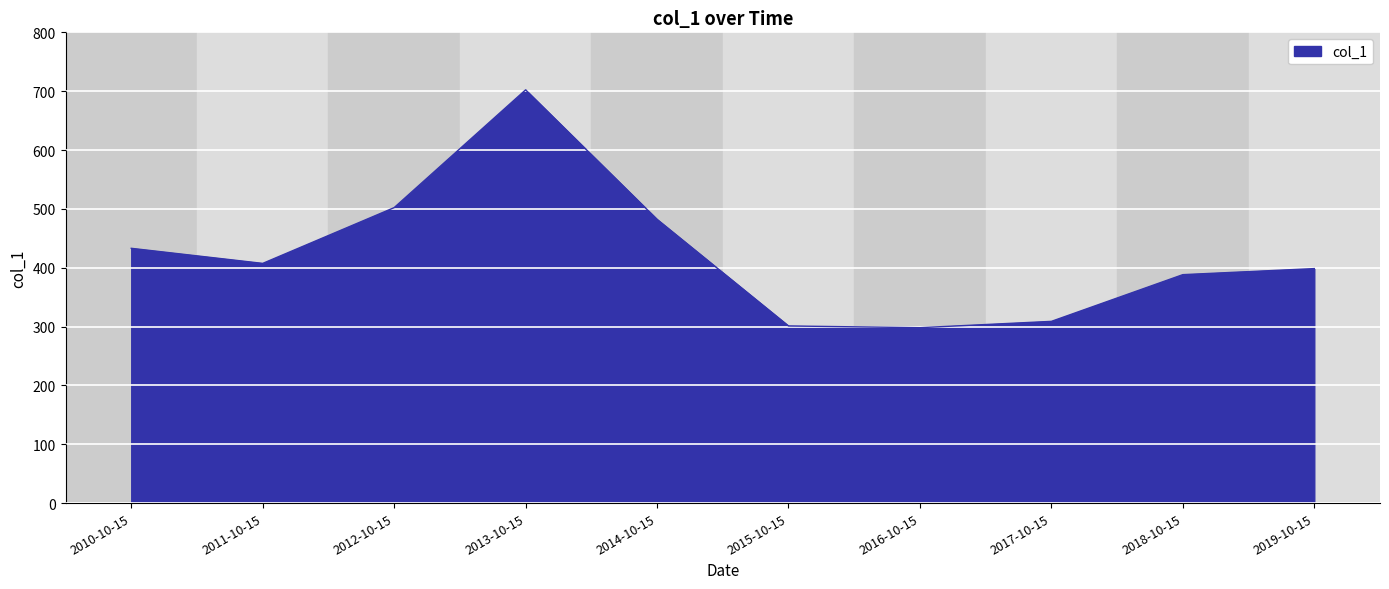

Which has a higher value, 2012-10-15 or 2018-10-15?

2012-10-15